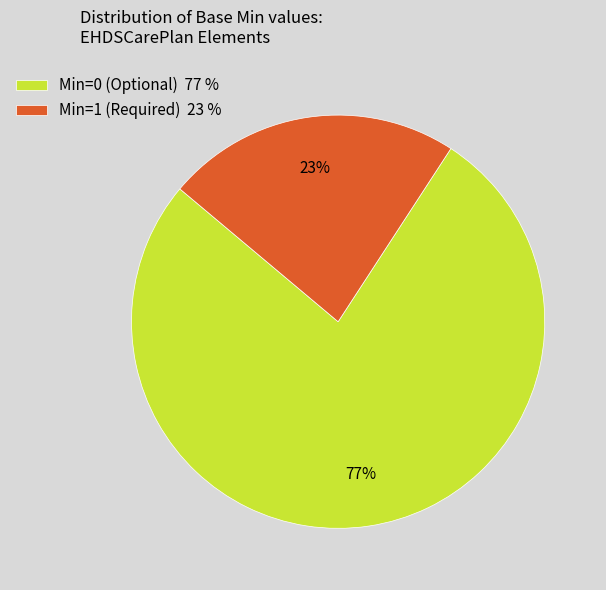

Is there a majority slice in this chart?

Yes